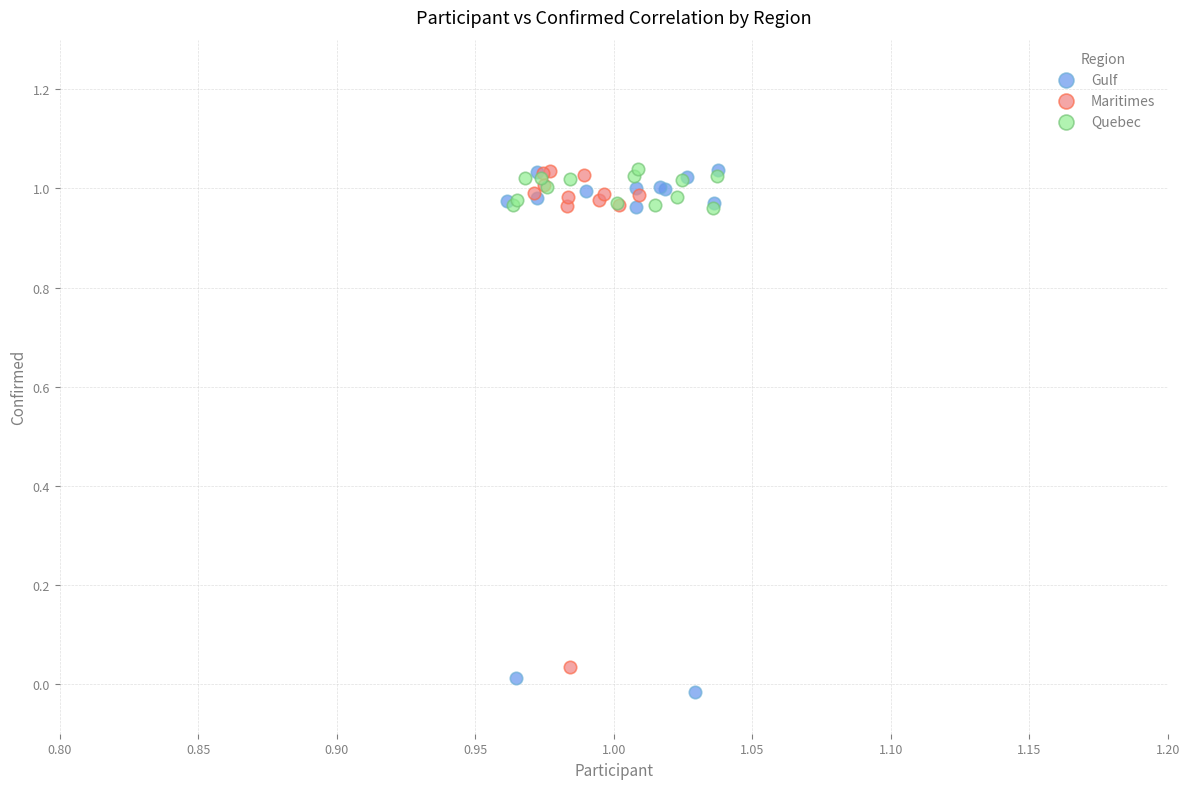

Which series has the widest spread of Y values?

Gulf